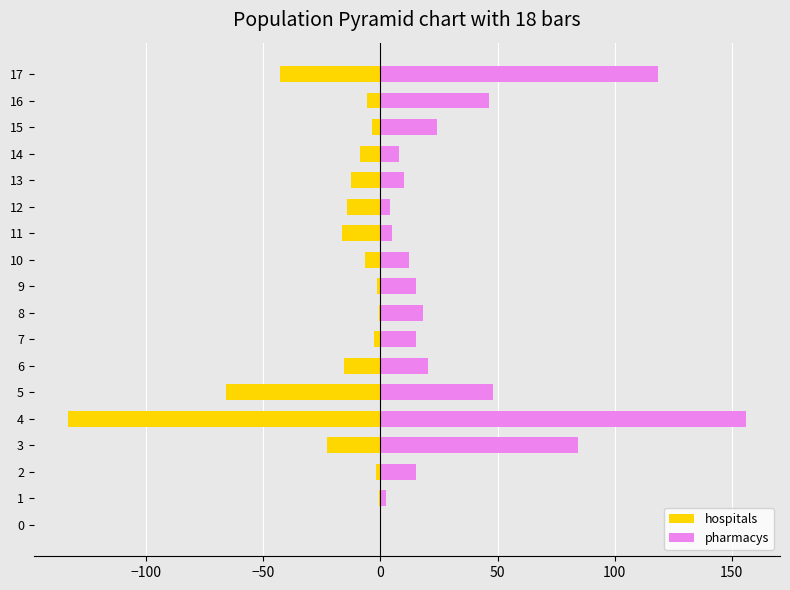

How many values in the hospitals series are below -6?

10